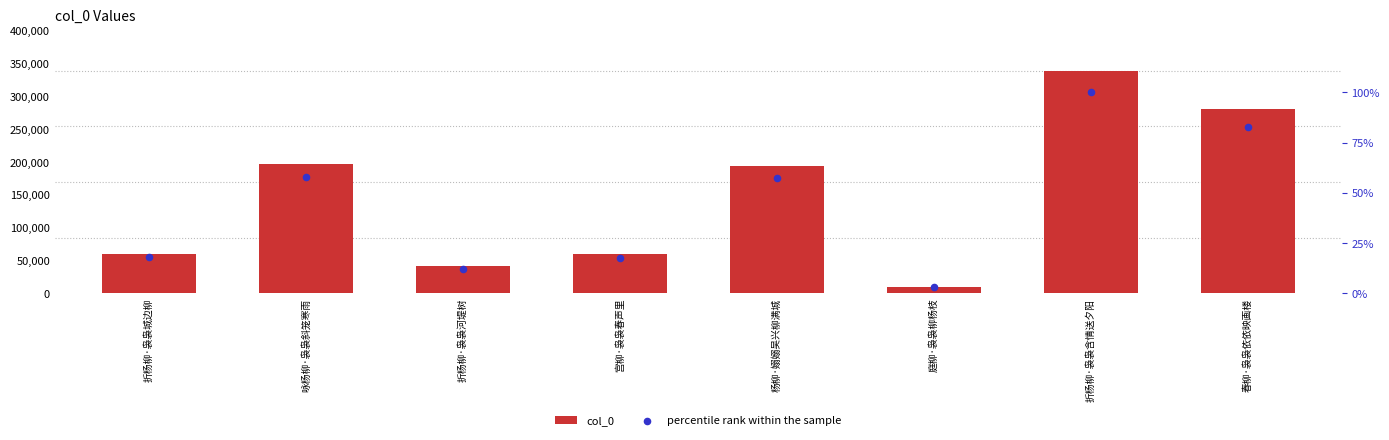

At how many categories does at least one series exceed 140926?

4